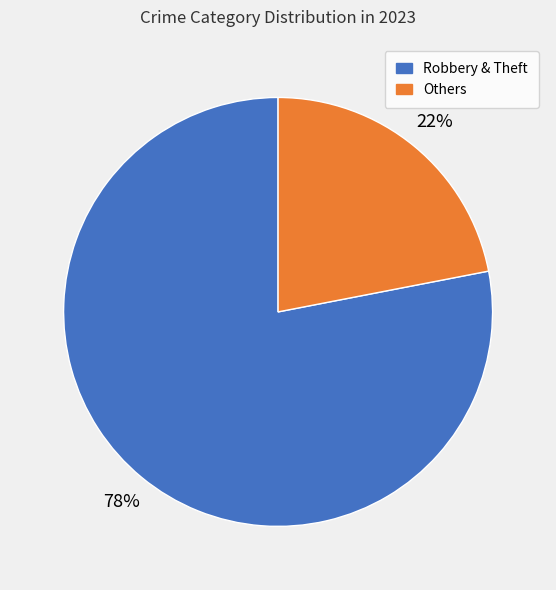

To the nearest percent, what is the average slice percentage?

50%